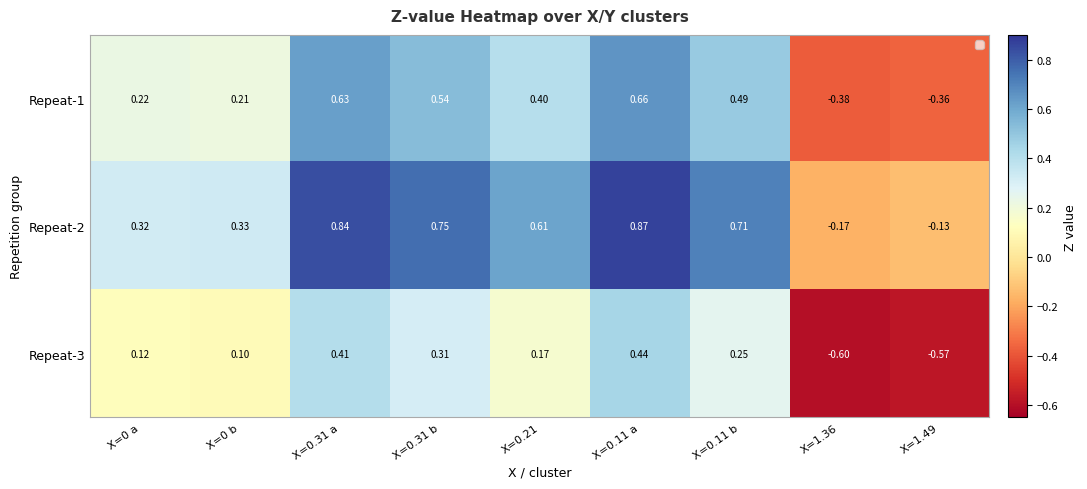

What is the spread (max minus min) of values at X=0.31 a?

0.4